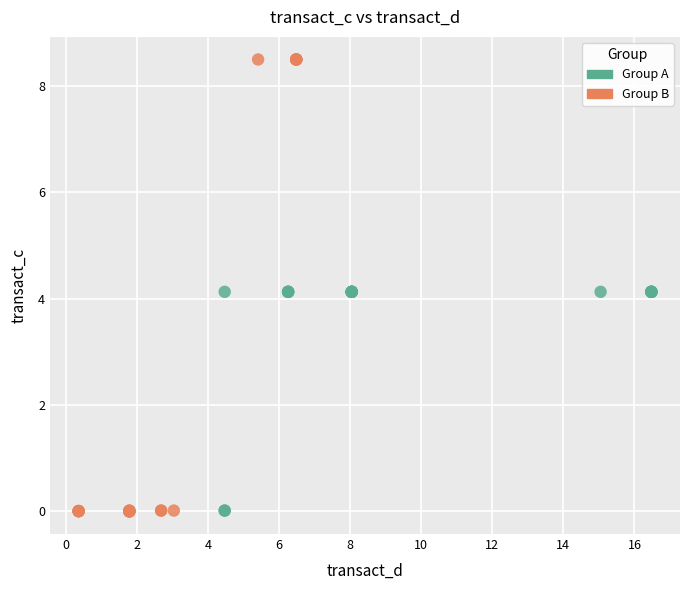

Which series contains the highest Y value?

Group B